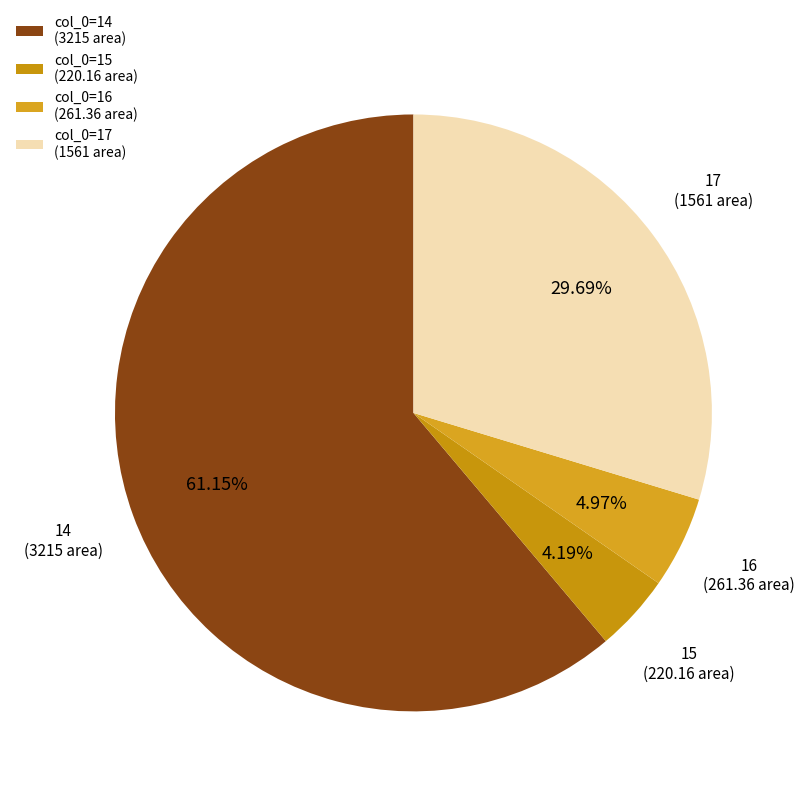

Rank the categories by value from lowest to highest.

15, 16, 17, 14